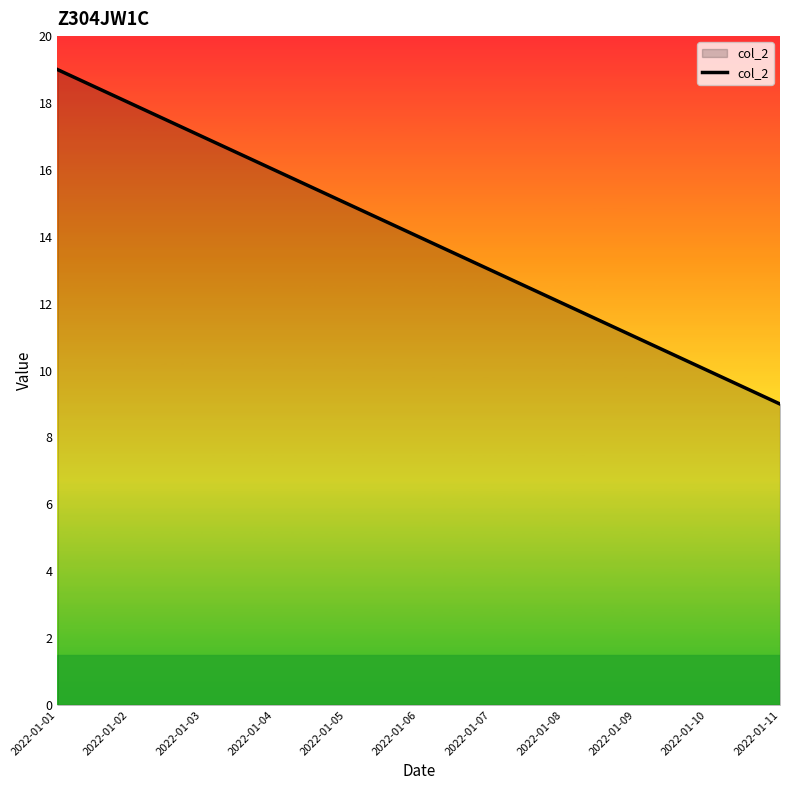

How many lines are shown in the chart?

1